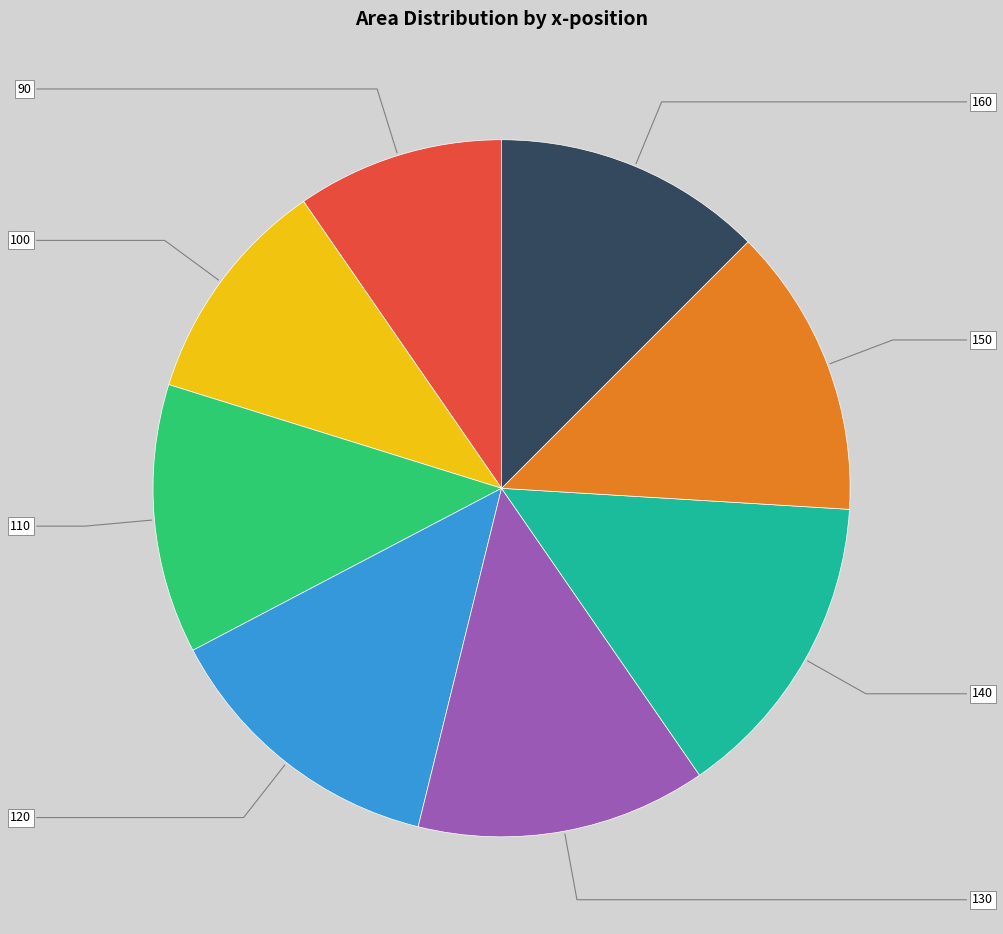

How many segments does this pie chart have?

8